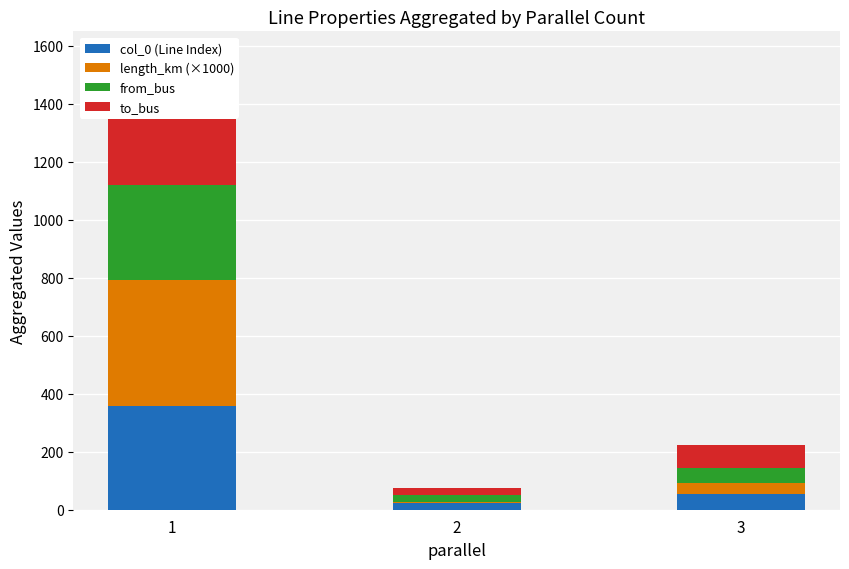

Where is from_bus nearest to the value 175?

3